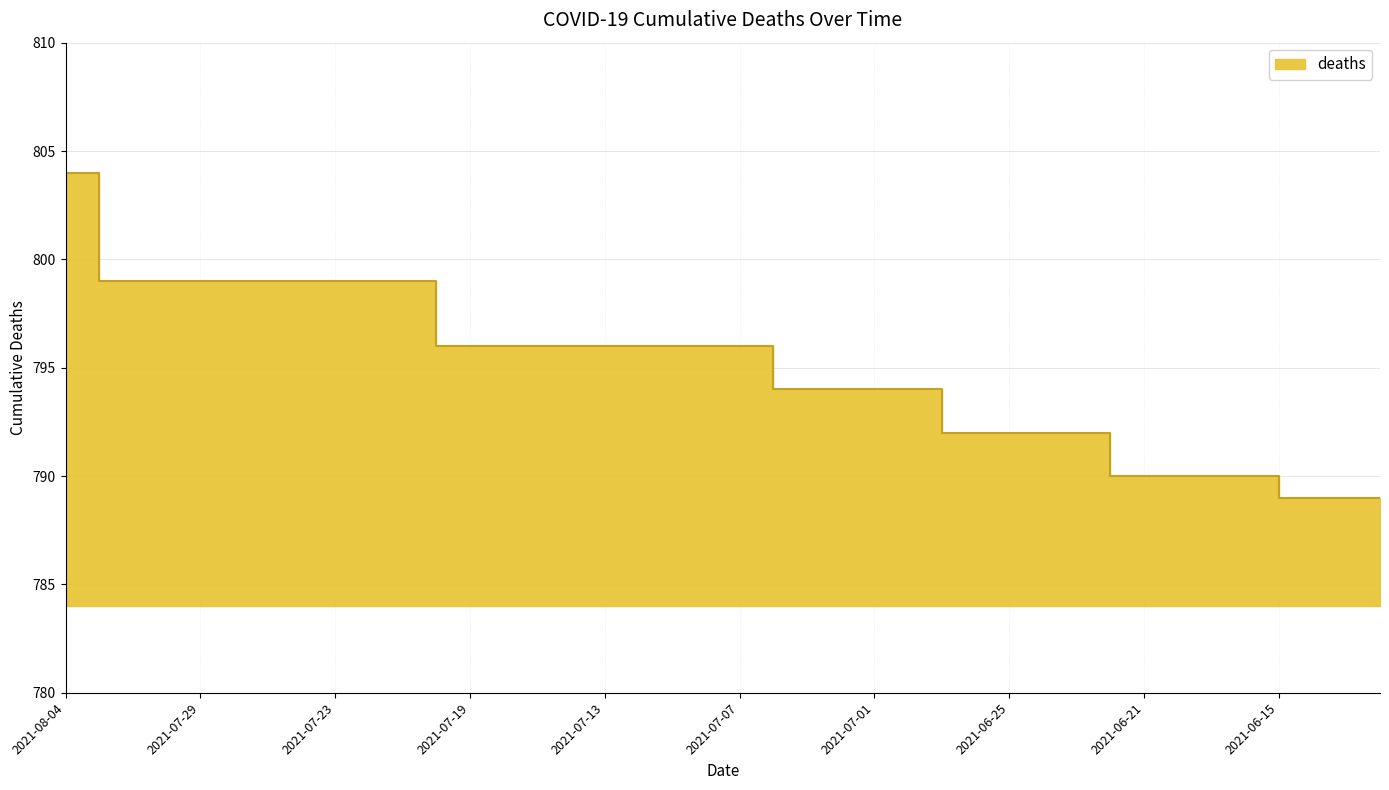

What is the label of the 24th point from the right?

2021-07-13